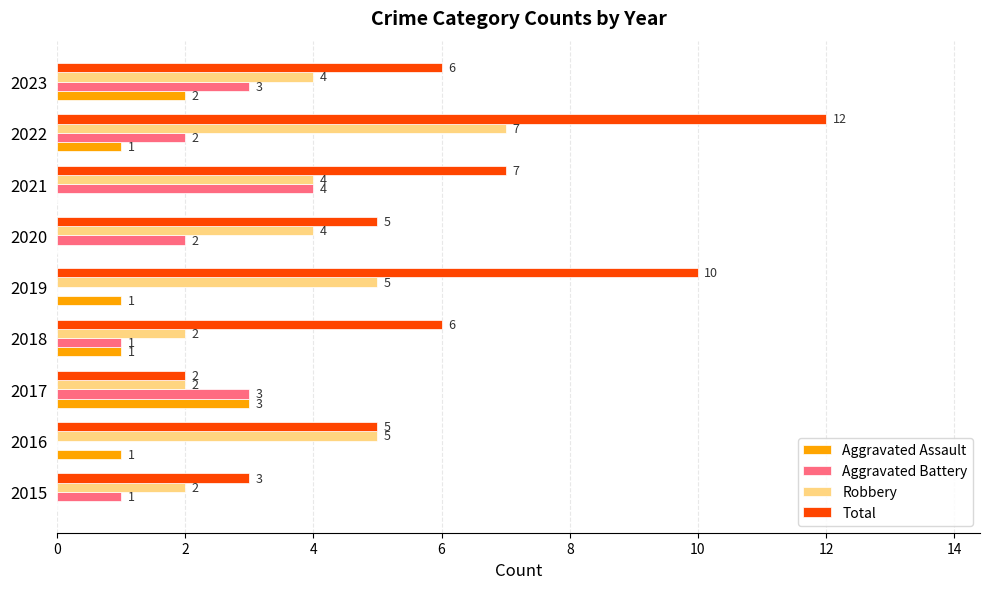

Count the number of categories in the chart.

9